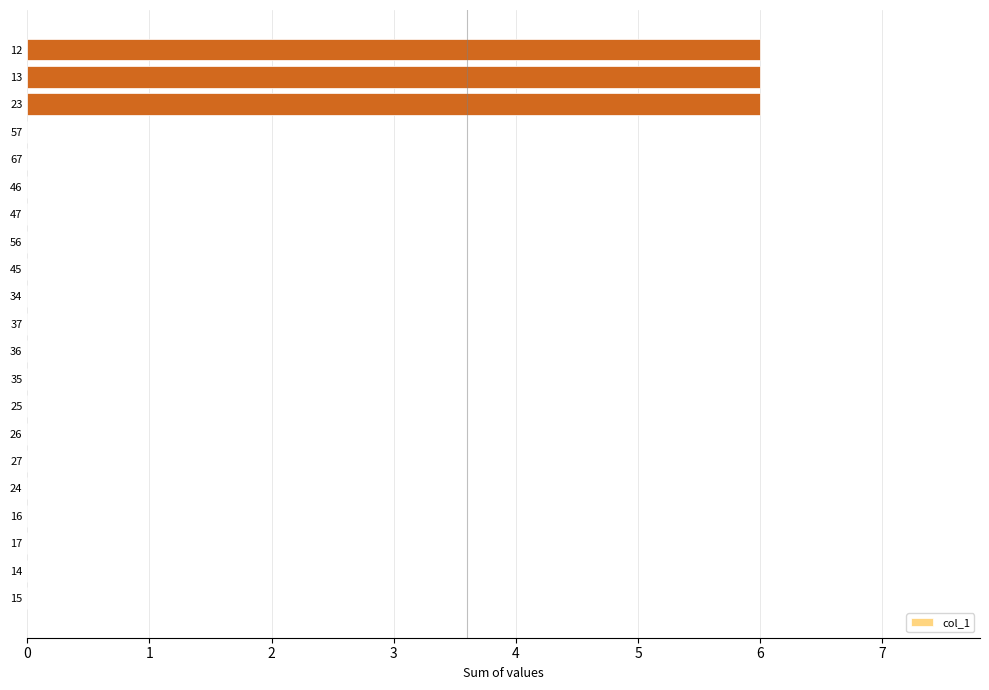

Reading bottom to top, transcribe all the data shown in this chart.

15=0	14=0	17=0	16=0	24=0	27=0	26=0	25=0	35=0	36=0	37=0	34=0	45=0	56=0	47=0	46=0	67=0	57=0	23=6	13=6	12=6